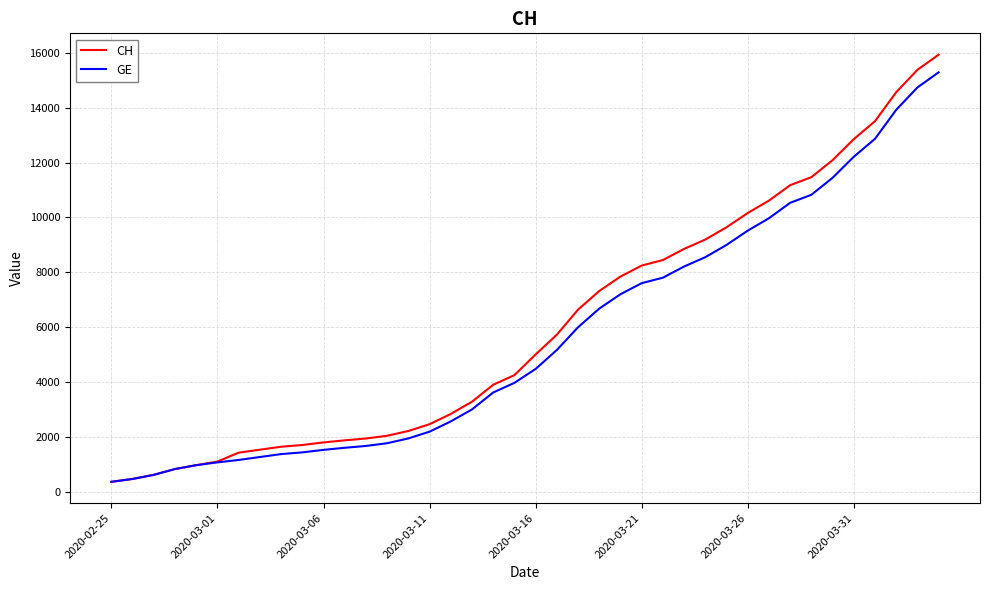

What are all the series names shown in the legend?

CH, GE